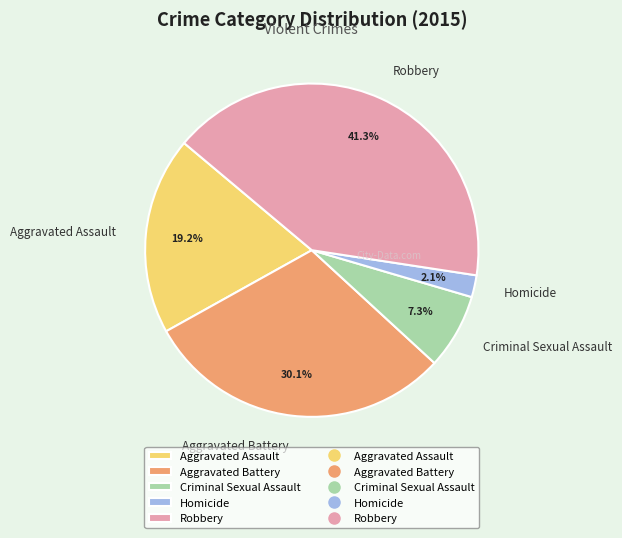

Between Criminal Sexual Assault and Aggravated Battery, which is larger?

Aggravated Battery